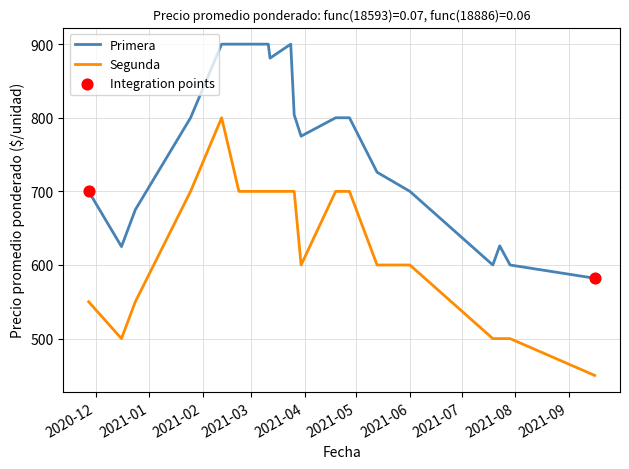

Which series has the widest spread of values?

Segunda